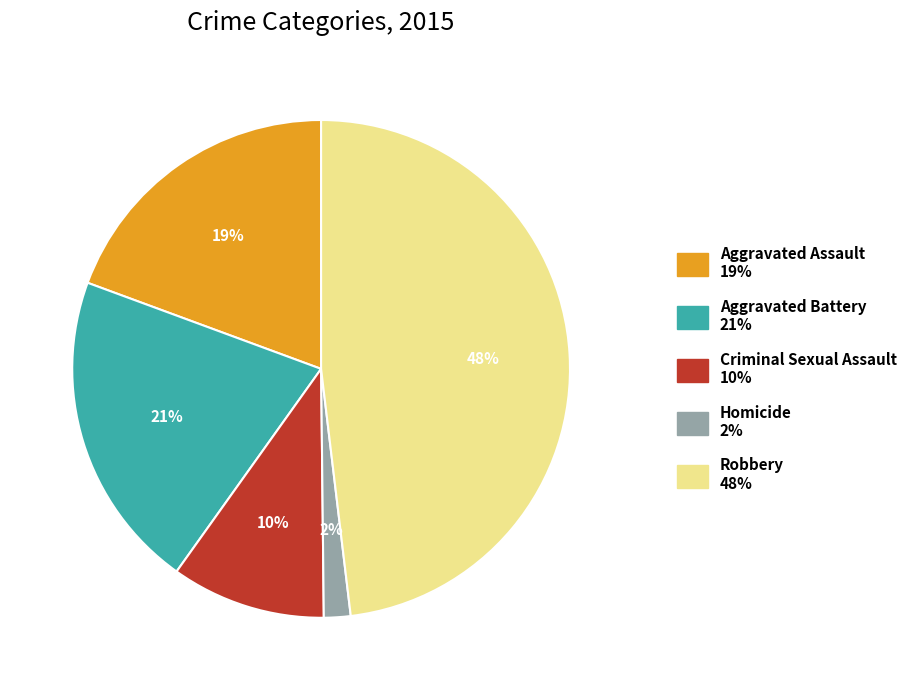

Is it true that Robbery is 60% of the pie?

False